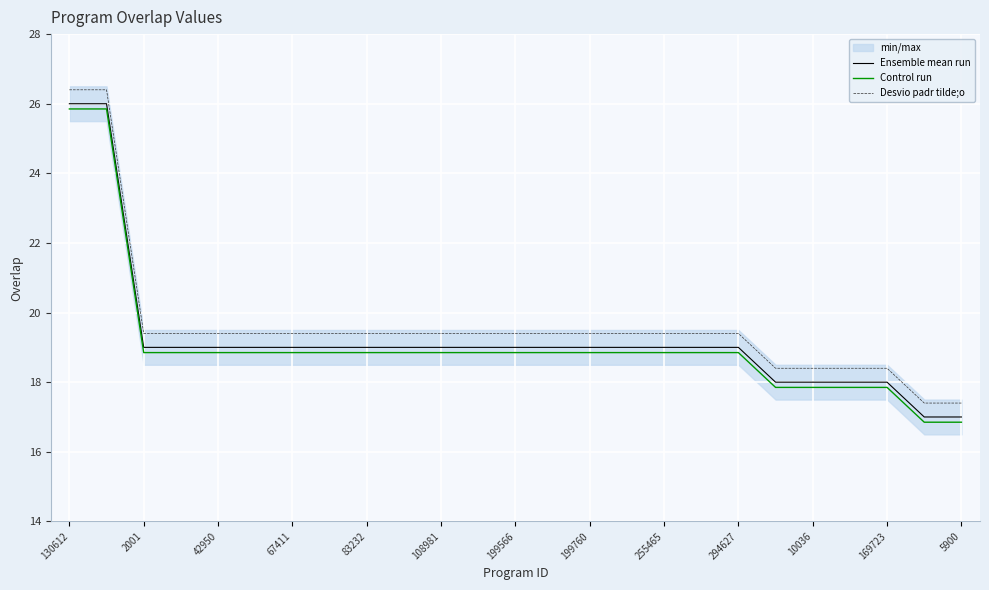

True or false: Ensemble mean run and Control run cross at least once.

False